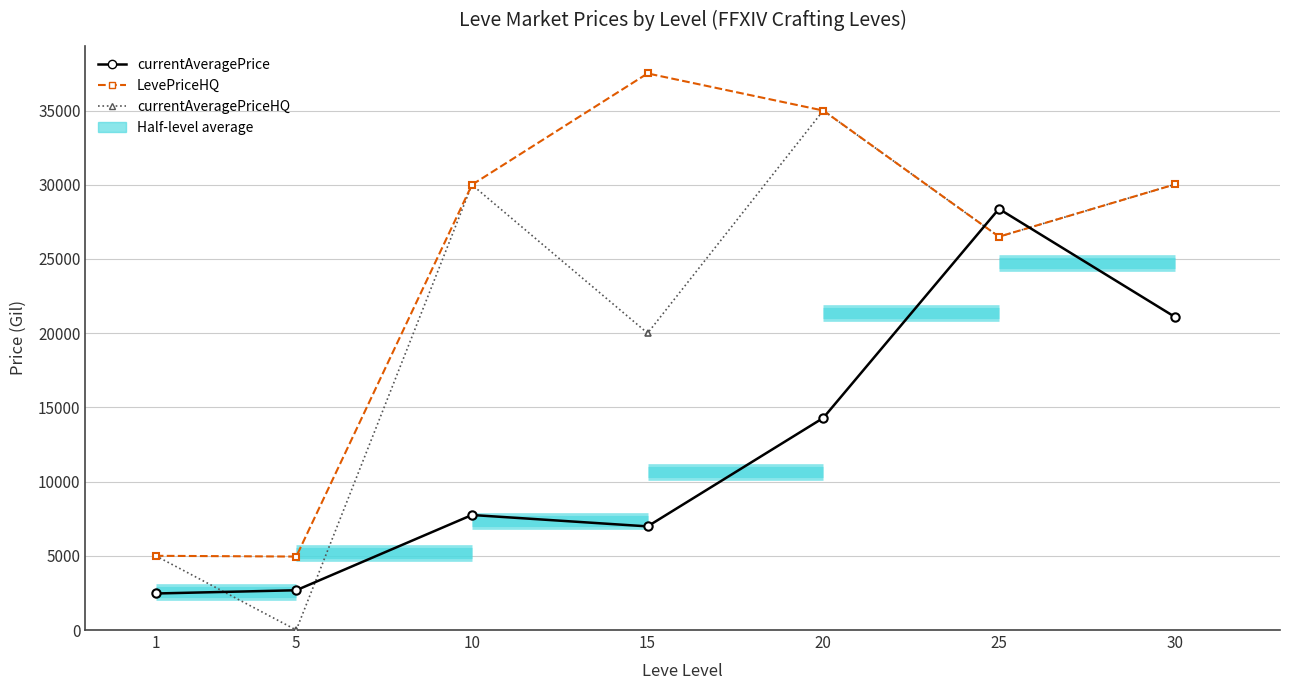

Between 1 and 25, which series saw the biggest shift?

currentAveragePrice